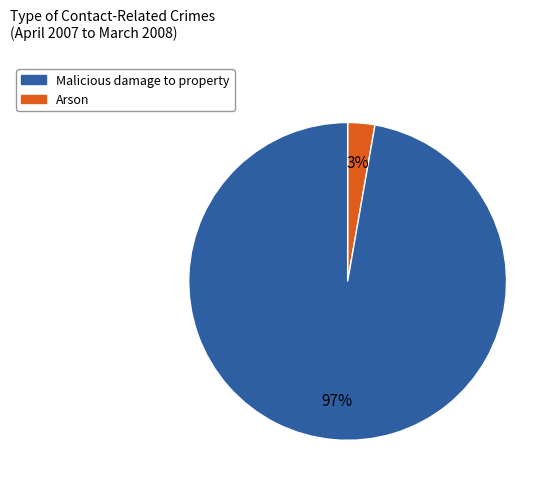

Is there a majority slice in this chart?

Yes